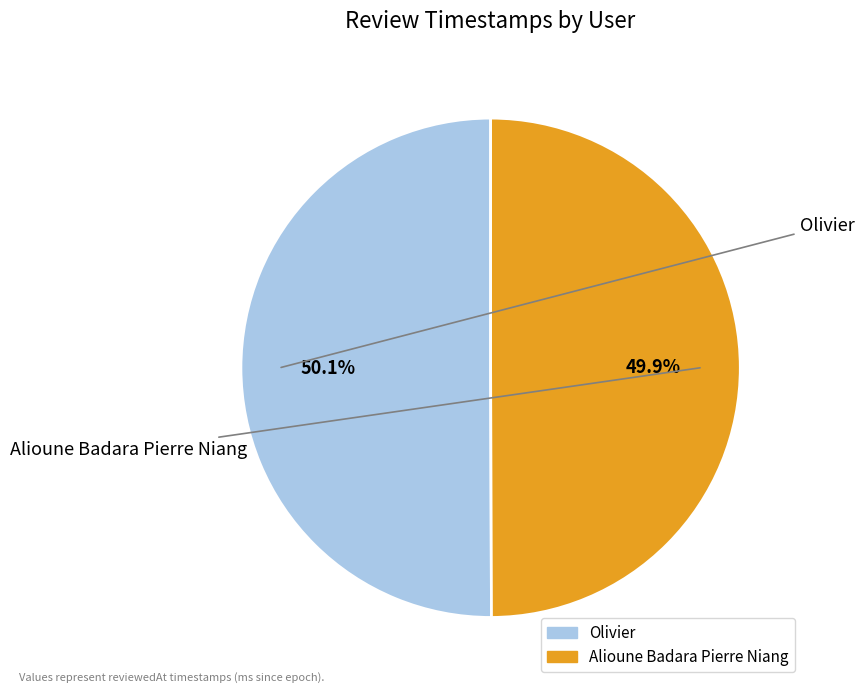

True or false: Olivier accounts for 38% of the total.

False